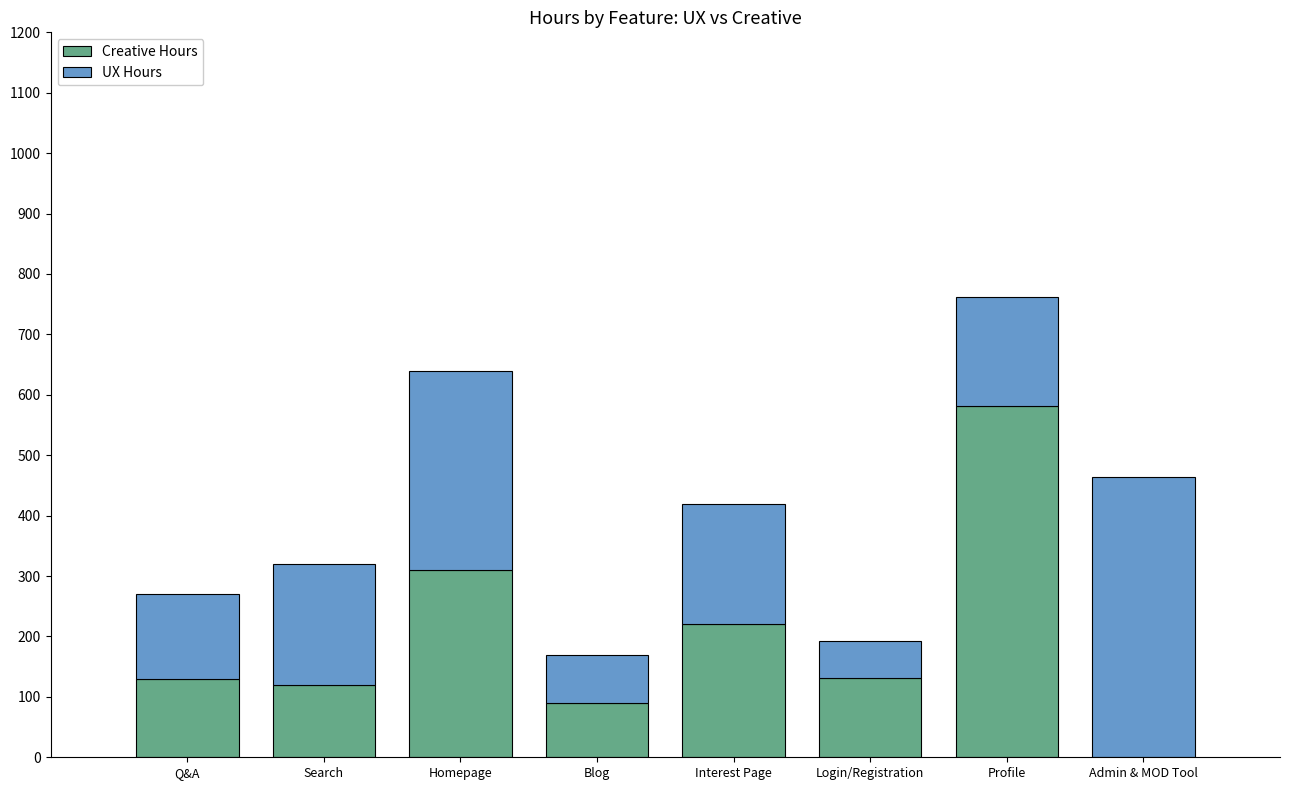

At which category is the sum across all series the highest?

Profile